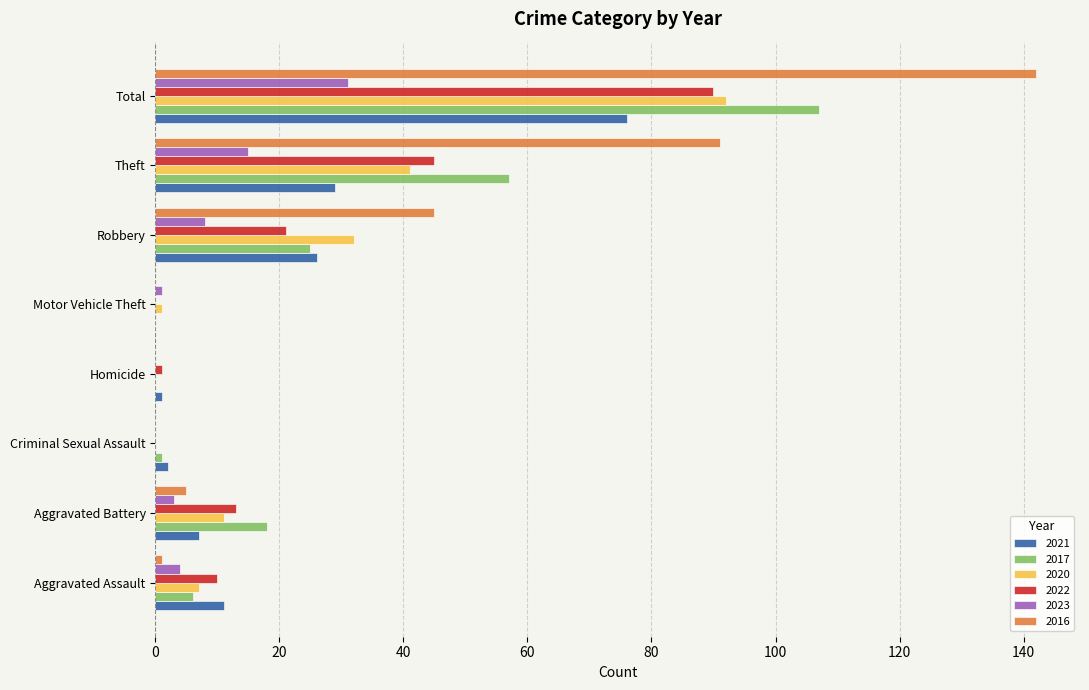

The value of 2021 at Aggravated Assault is 2. True or false?

False